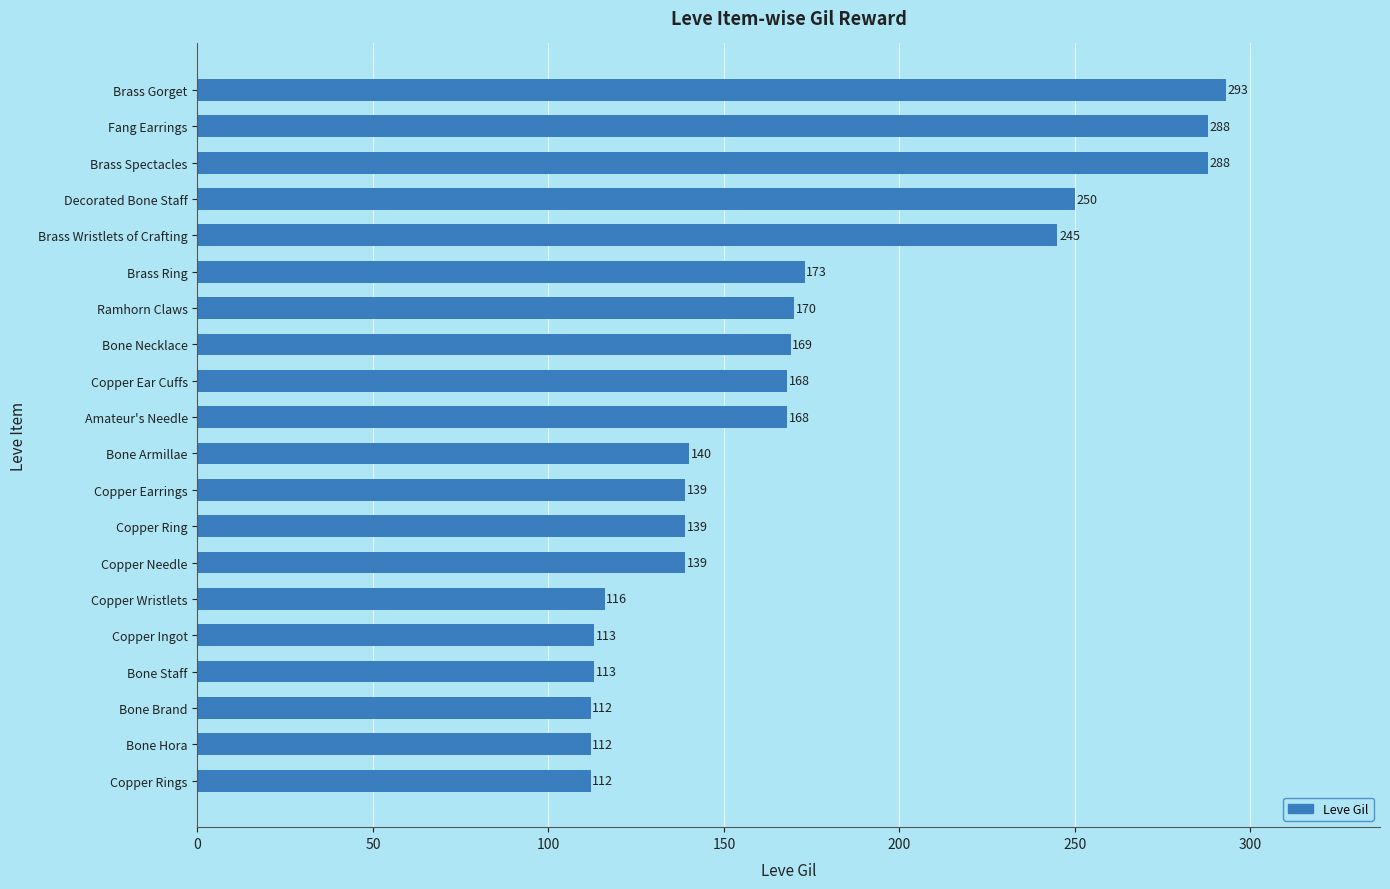

Does the chart contain any negative values?

No